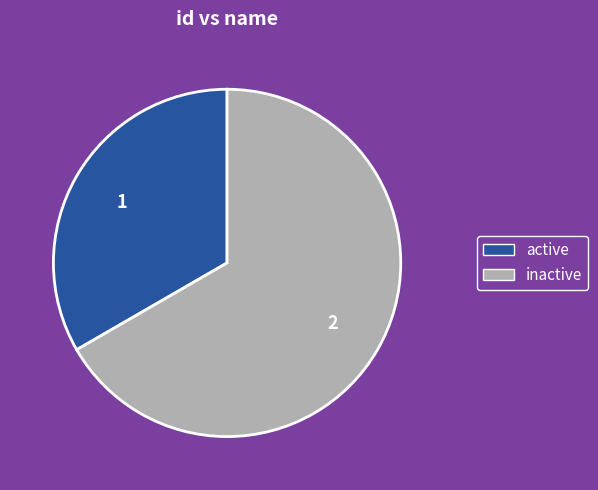

Between active and inactive, which is larger?

inactive